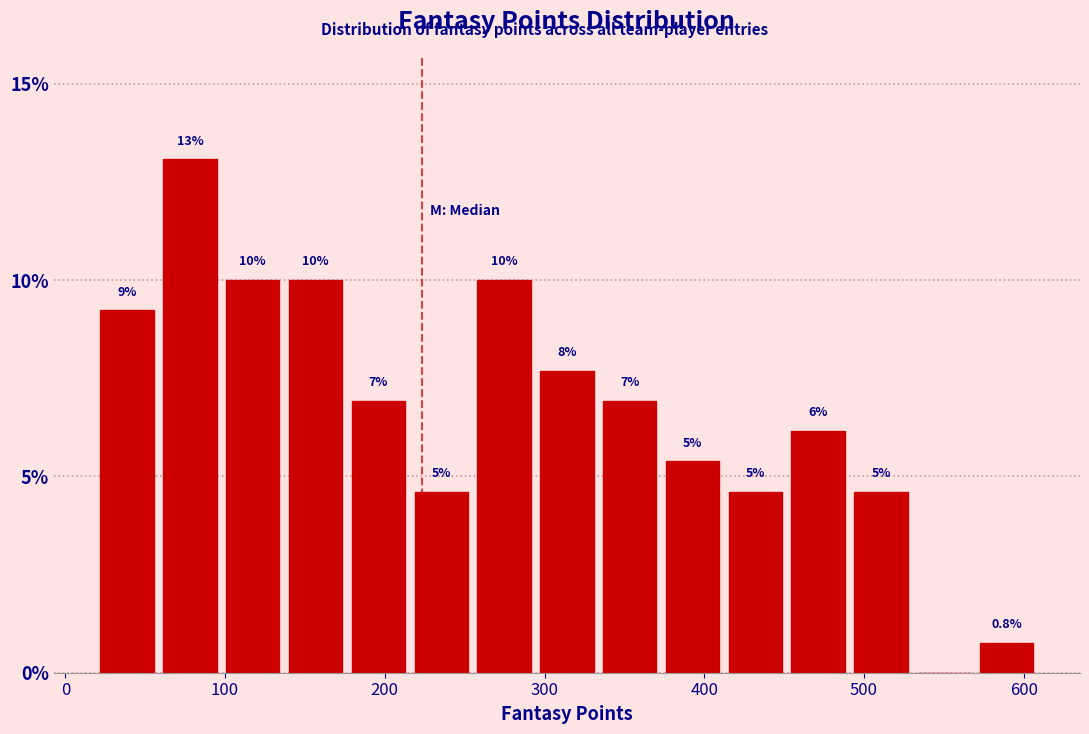

Around what value on the x-axis is the tallest bar? Give the approximate position of its centre, as read against the axis.

80